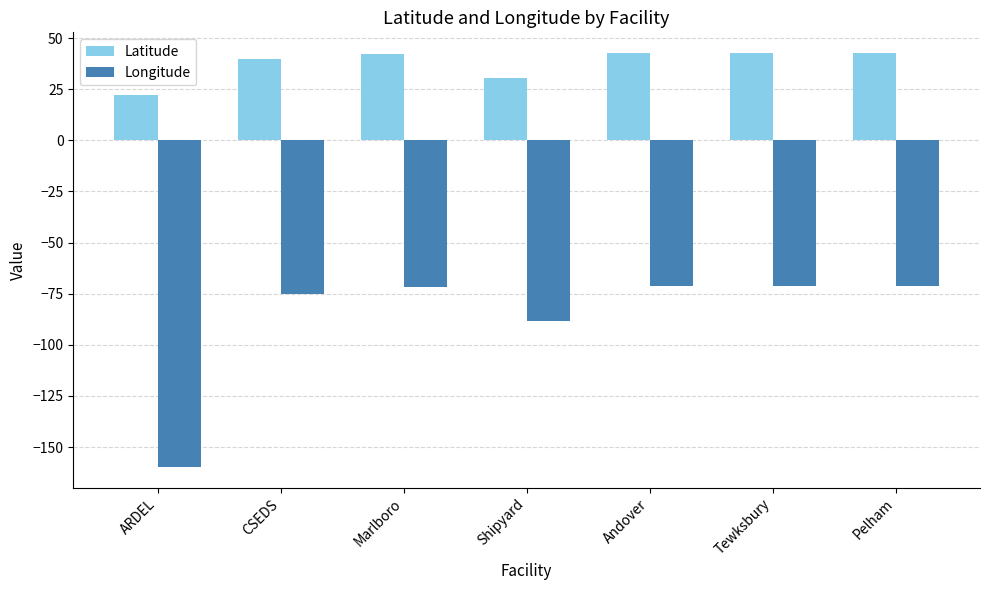

Is the value of Longitude at Marlboro greater than the value of Latitude at Pelham?

No